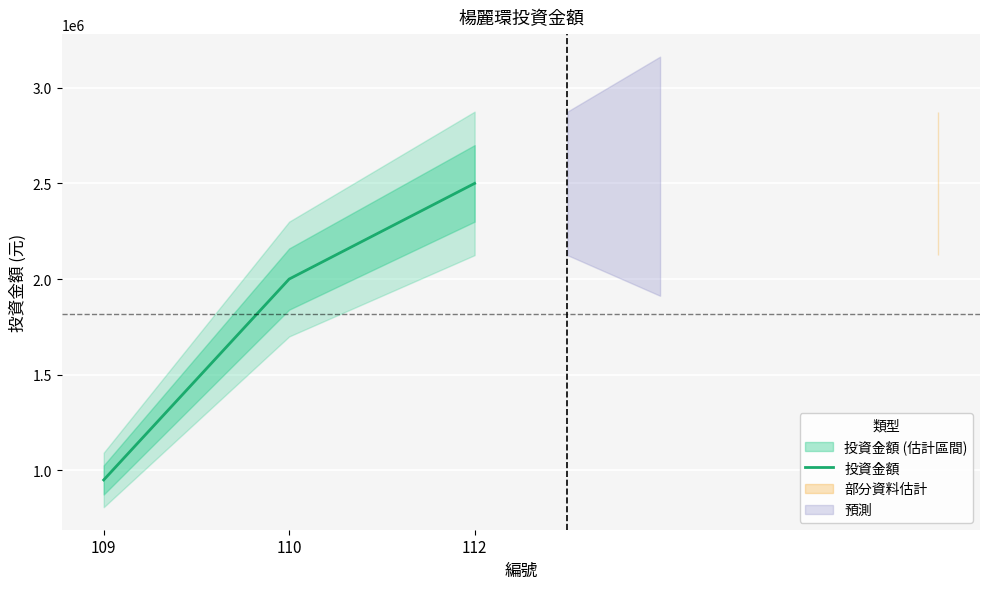

Where does the data first go above 2000000?

112